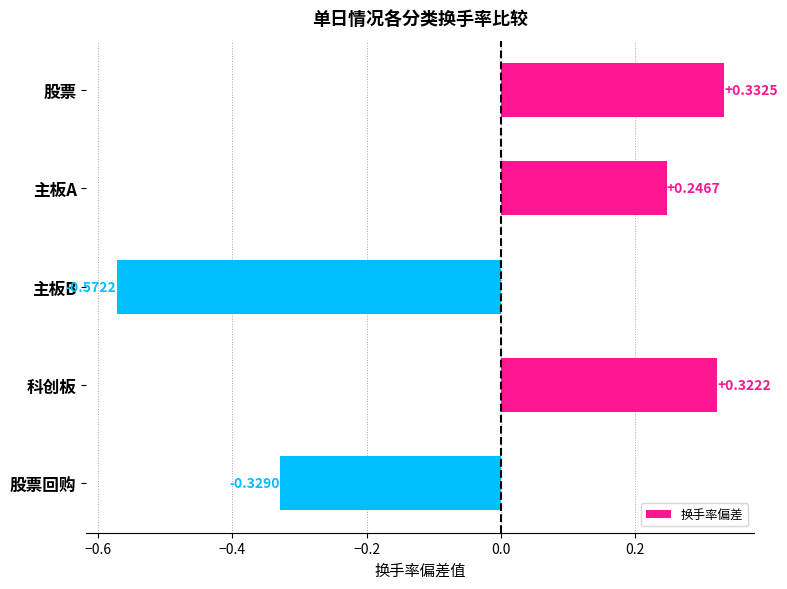

List the labels in order of value, smallest first.

主板B, 股票回购, 主板A, 科创板, 股票